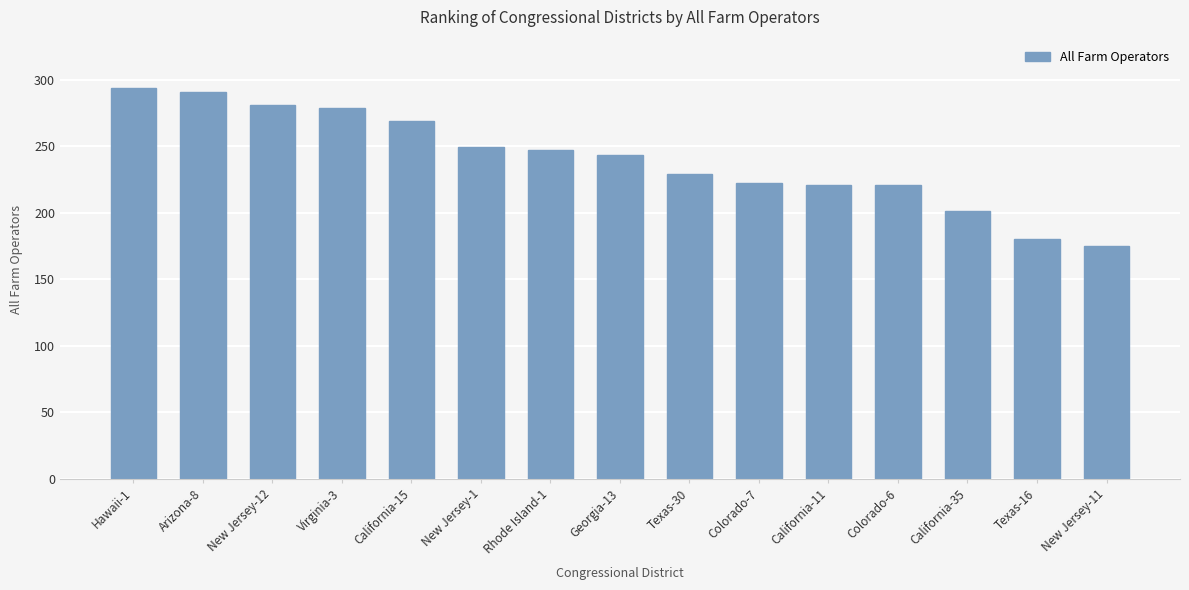

How many bars are there in total?

15